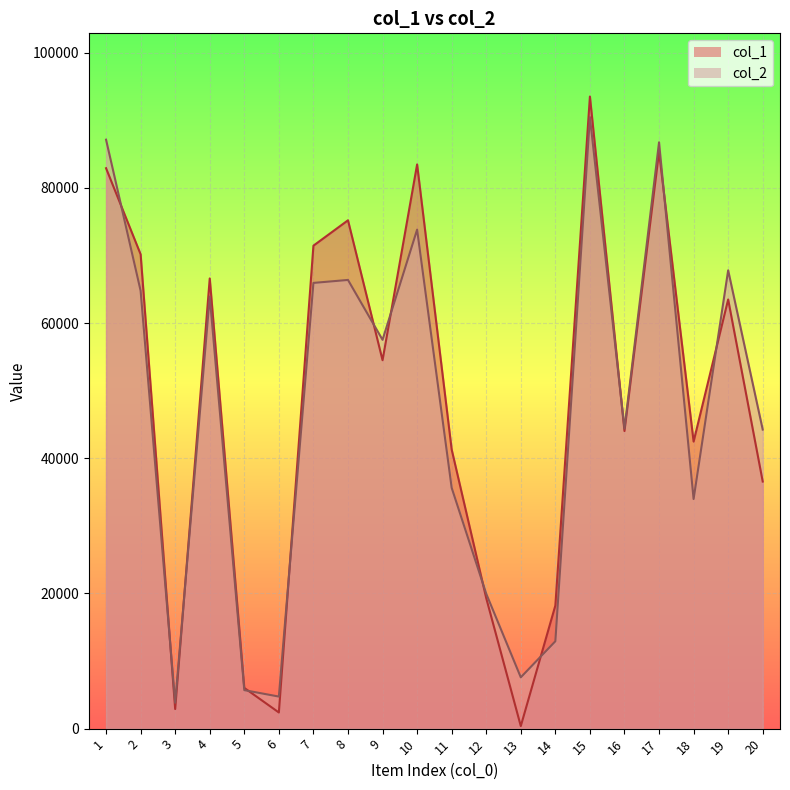

What are all the series names shown in the legend?

col_1, col_2